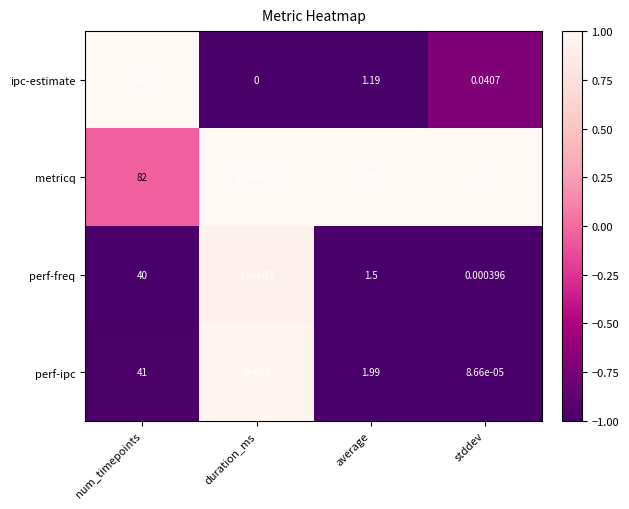

At which category is the sum across all series the highest?

duration_ms